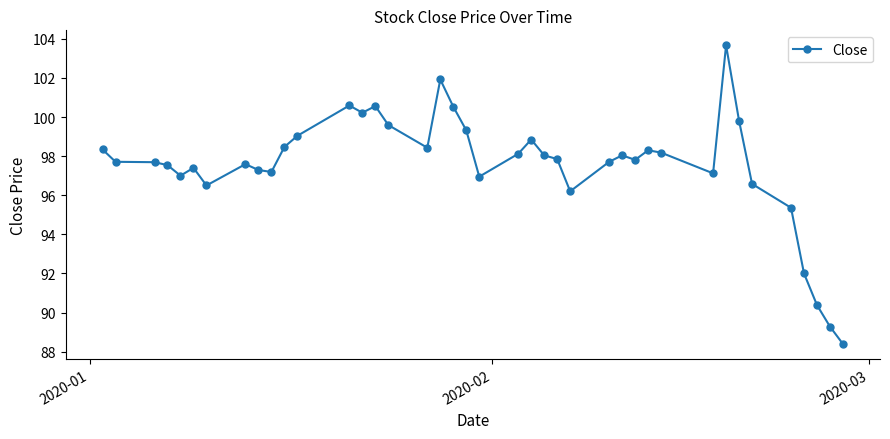

What is the average value?

97.5